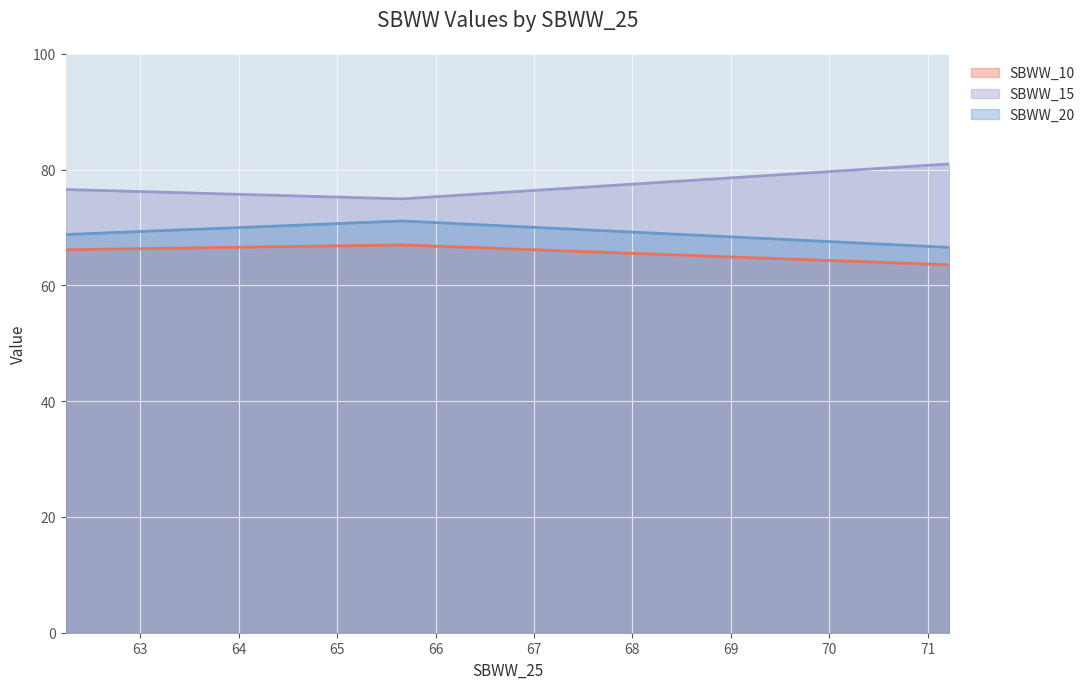

What are all the series names shown in the legend?

SBWW_10, SBWW_15, SBWW_20